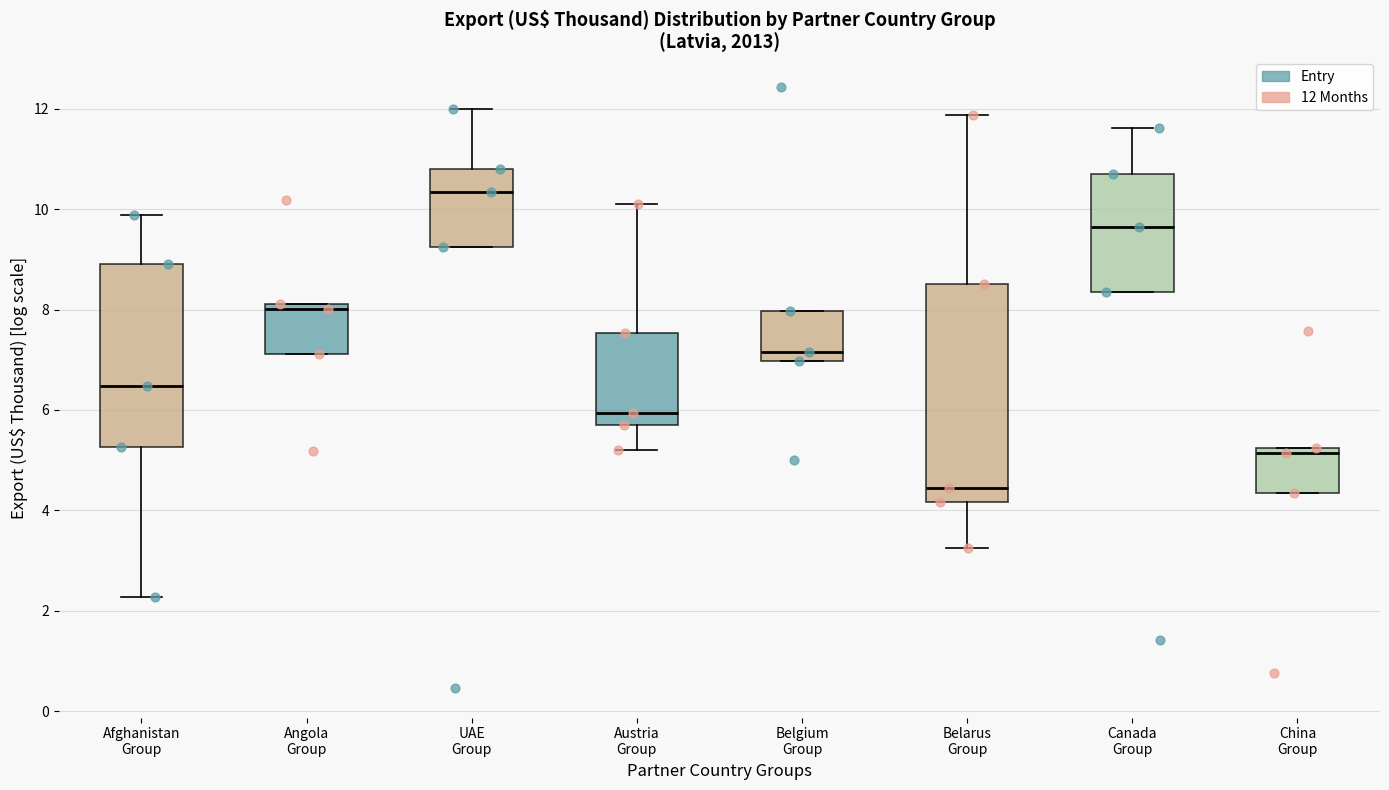

Reading left to right, read every box against the y-axis: the position of its median line, the range the box covers, and the ends of its whiskers. The values are not printed on the chart, so give them approximately, as read against the axis.

Afghanistan Group: median 6.4, box 5.2 to 9.0, whiskers 2.2 to 9.8
Angola Group: median 8.0, box 7.2 to 8.2, whiskers 7.2 to 8.2
UAE Group: median 10.4, box 9.2 to 10.8, whiskers 9.2 to 12.0
Austria Group: median 6.0, box 5.6 to 7.6, whiskers 5.2 to 10.2
Belgium Group: median 7.2, box 7.0 to 8.0, whiskers 7.0 to 8.0
Belarus Group: median 4.4, box 4.2 to 8.6, whiskers 3.2 to 11.8
Canada Group: median 9.6, box 8.4 to 10.6, whiskers 8.4 to 11.6
China Group: median 5.2 (just below the box's upper edge), box 4.4 to 5.2, whiskers 4.4 to 5.2